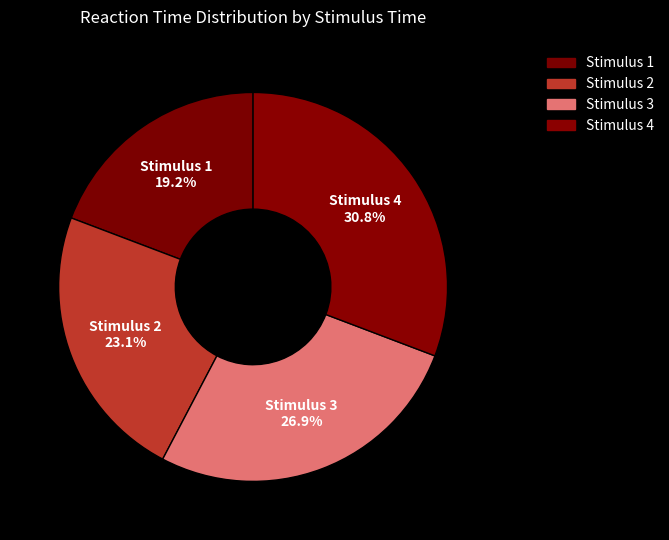

Is Stimulus 1 the majority of the pie?

No